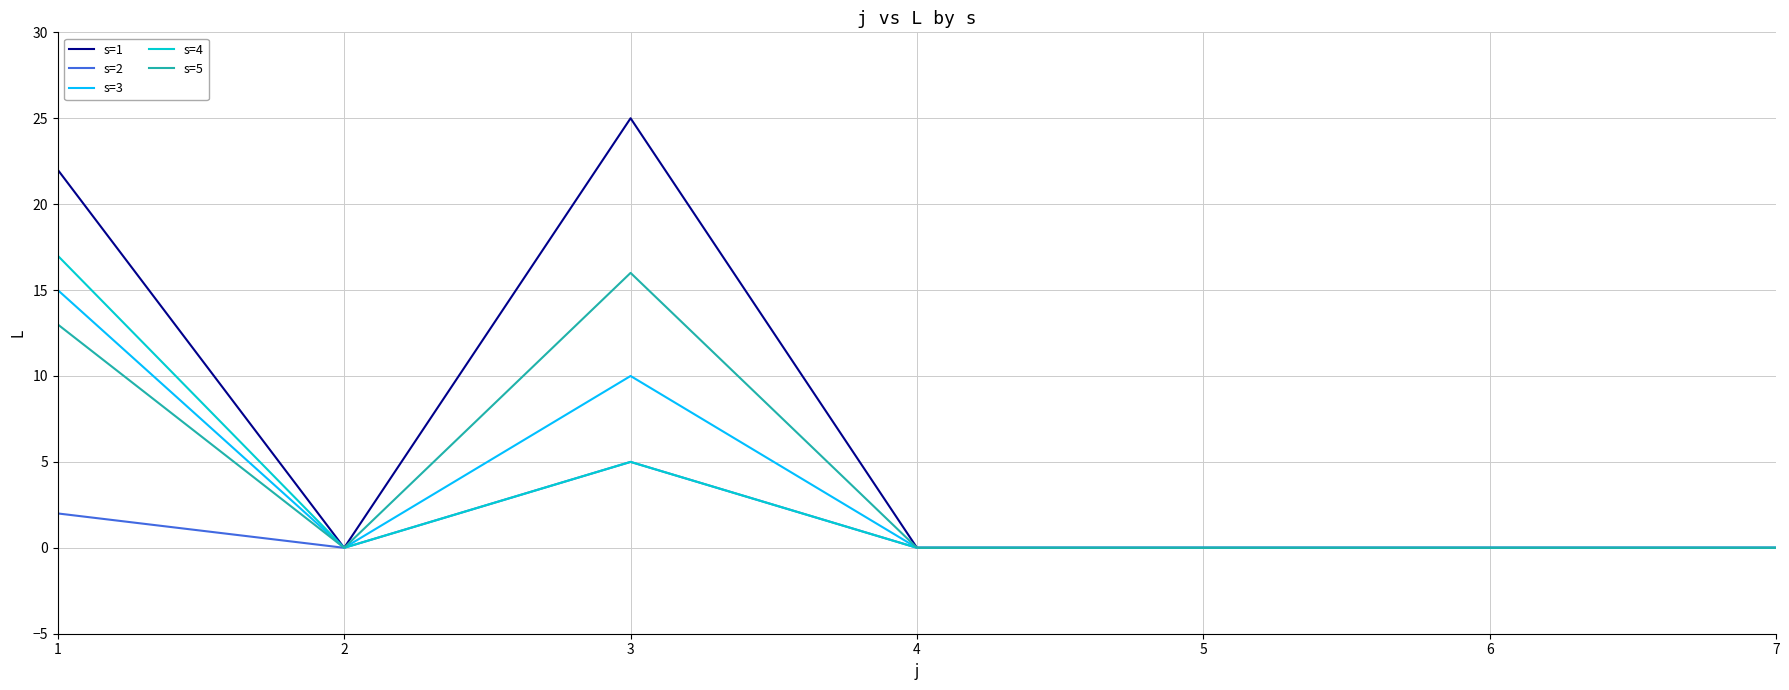

Between 1 and 5, which series saw the biggest shift?

s=1